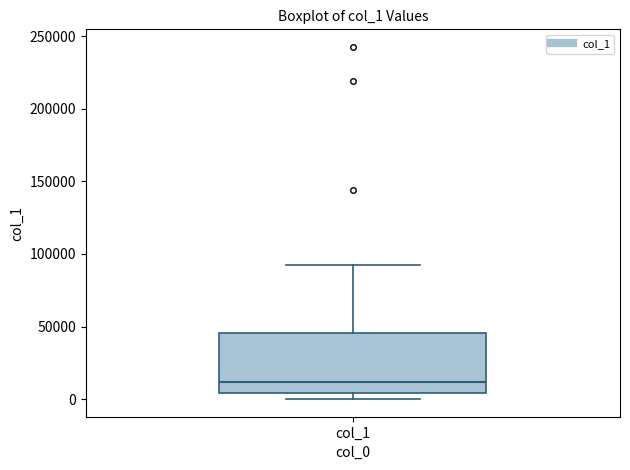

Where does the median line of the box for col_1 sit on the y-axis? The values are not printed on the chart, so give them approximately, as read against the axis.

10000